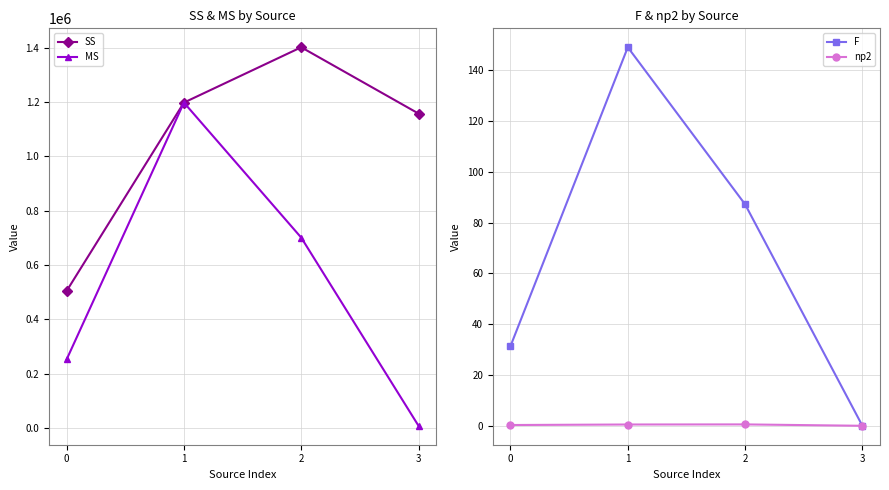

How many lines are shown in the chart?

4